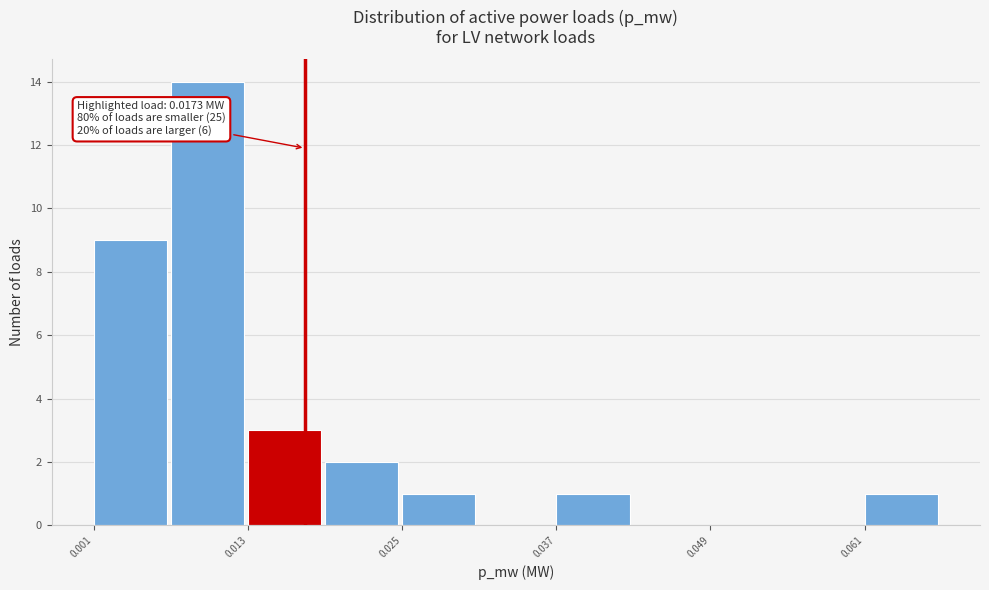

Around what value on the x-axis is the tallest bar? Give the approximate position of its centre, as read against the axis.

0.010